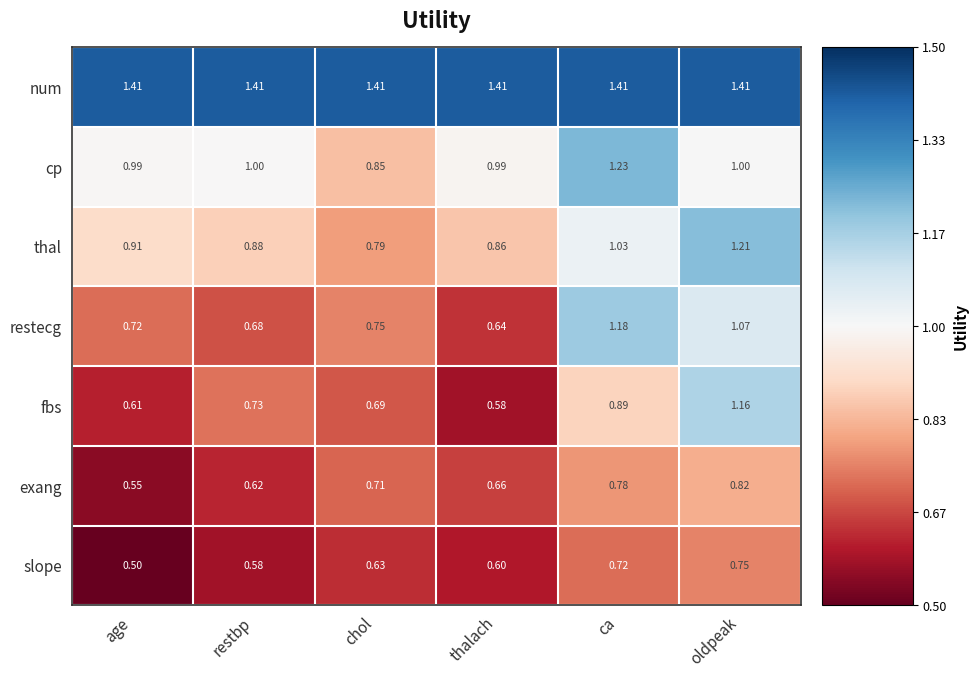

How many distinct data groups are displayed?

7